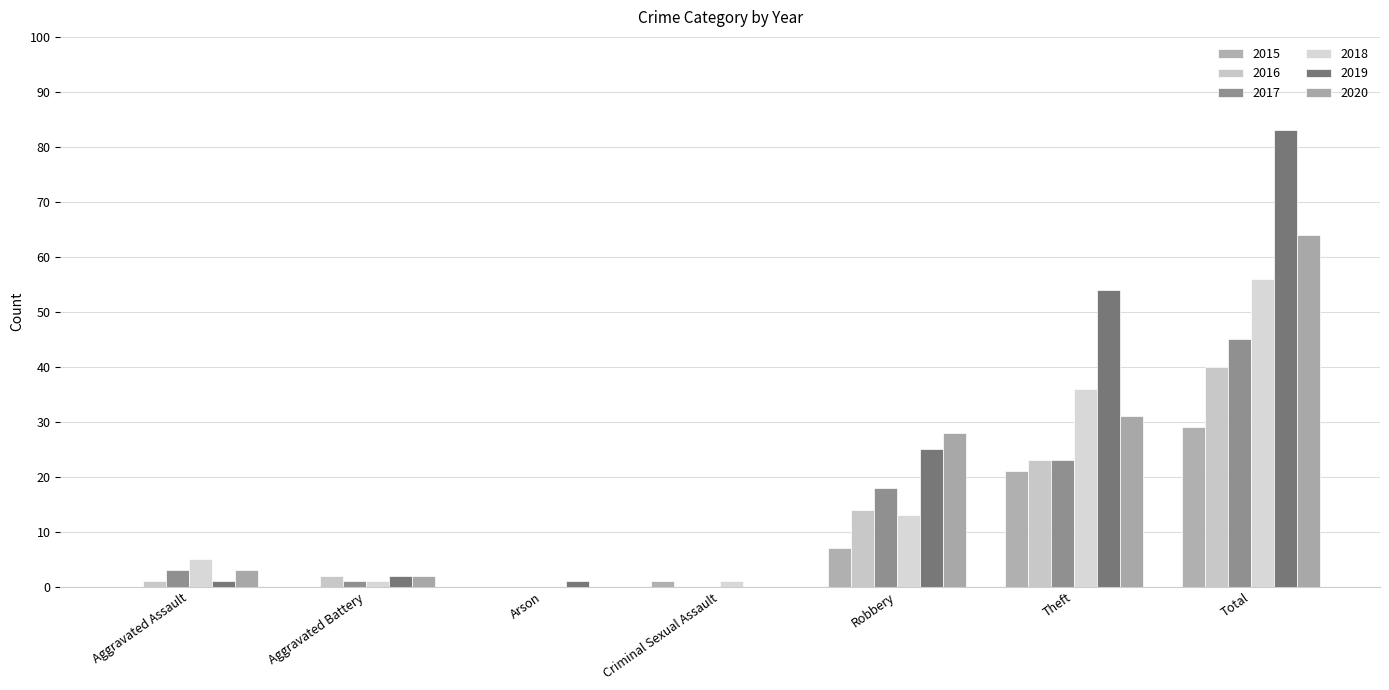

Reading left to right, what are all the values shown in this chart?

2015: 0	0	0	1	7	21	29
2016: 1	2	0	0	14	23	40
2017: 3	1	0	0	18	23	45
2018: 5	1	0	1	13	36	56
2019: 1	2	1	0	25	54	83
2020: 3	2	0	0	28	31	64